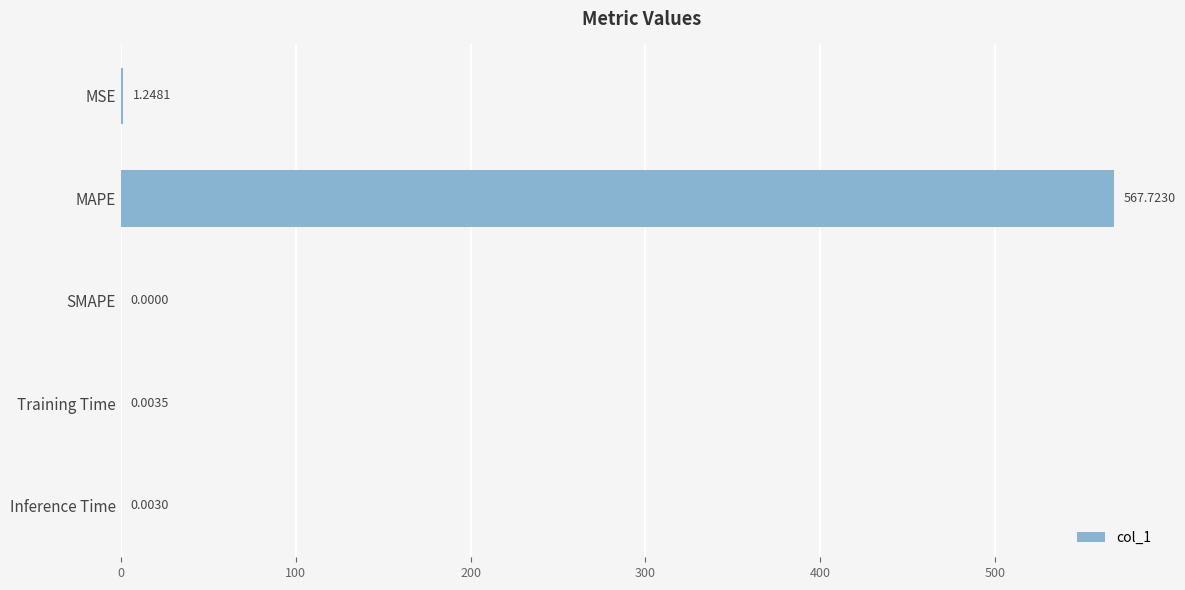

What is the change in value from MSE to Inference Time?

-1.2